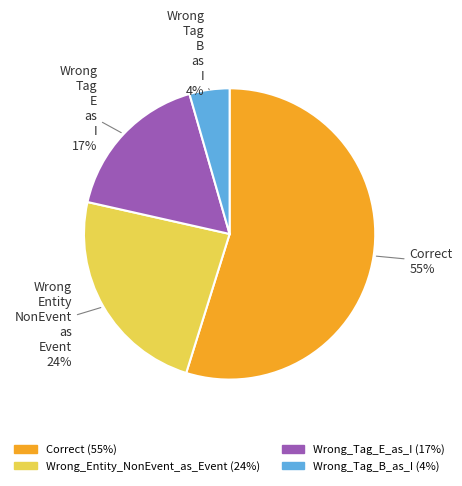

Does any single category account for the majority?

Yes